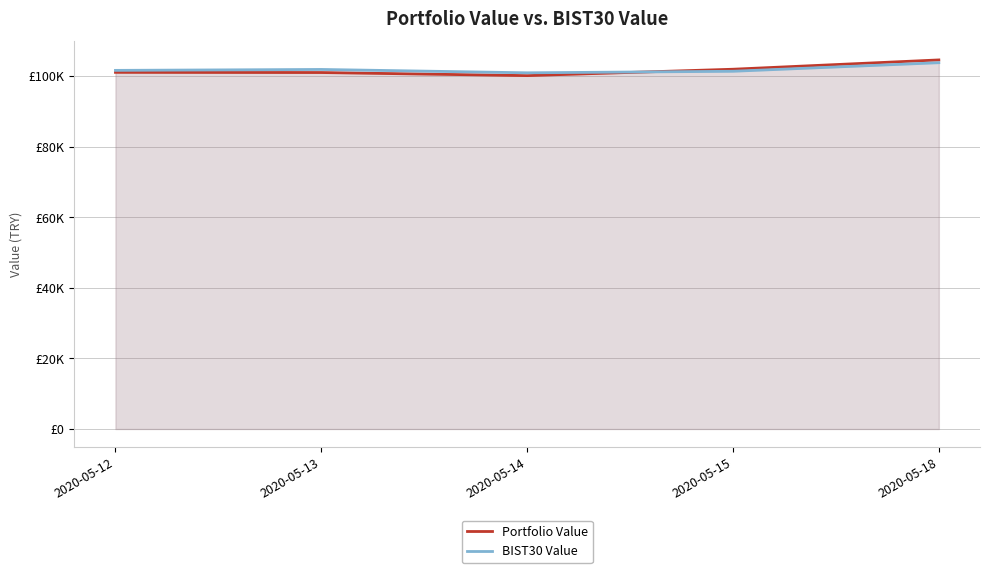

Count the number of data series in this chart.

2